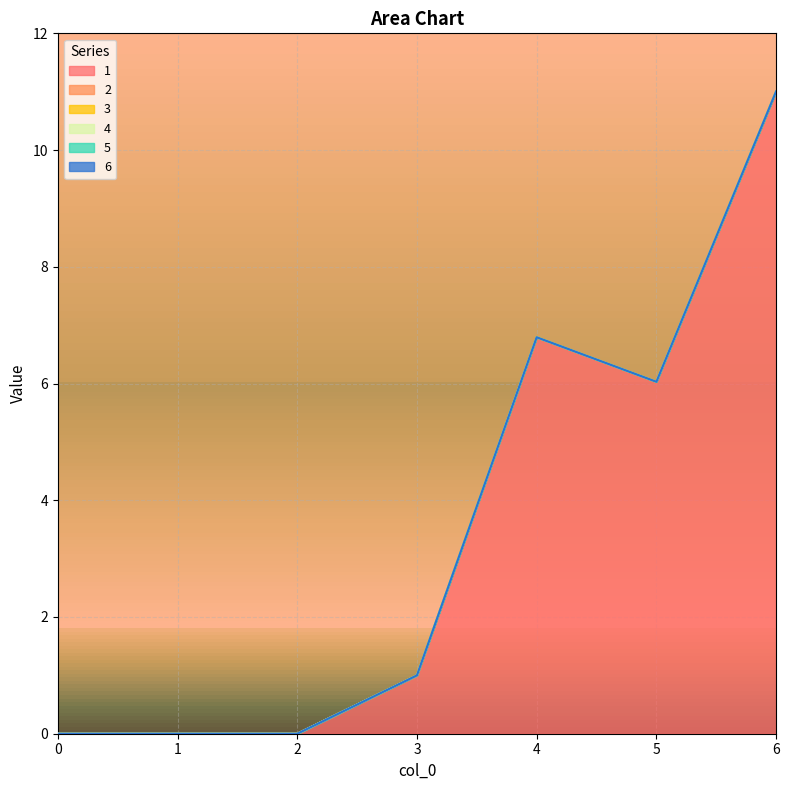

List the series in order of their peak value, lowest first.

2, 3, 4, 5, 6, 1